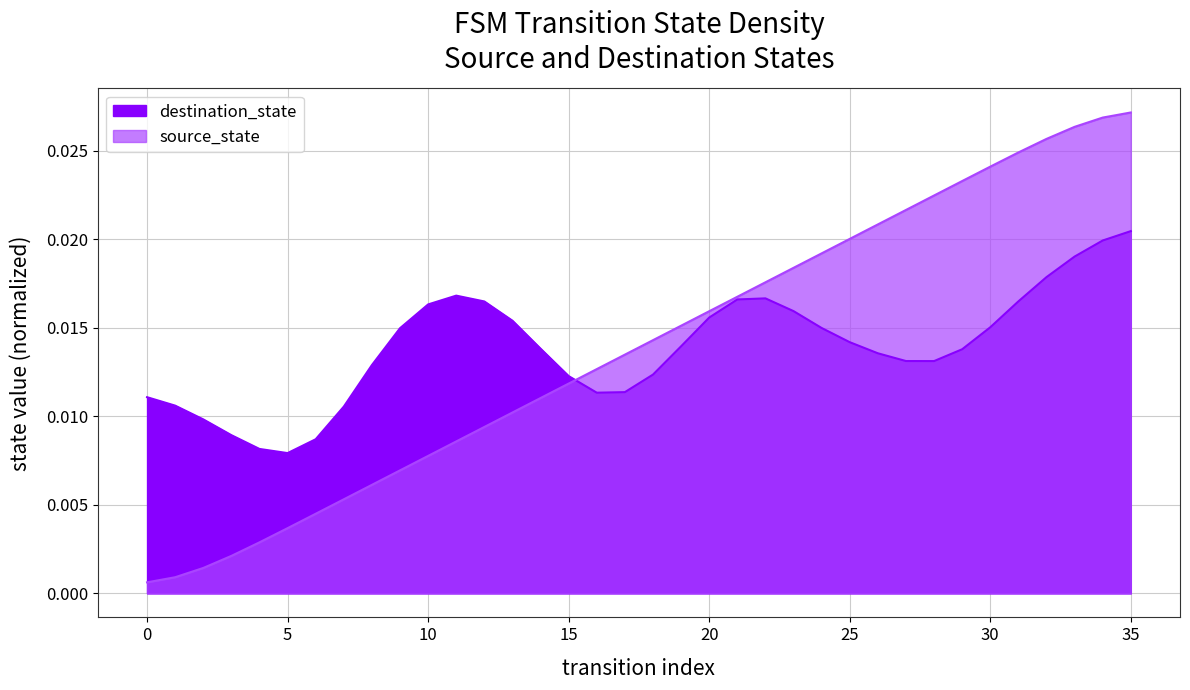

Rank the categories by value from highest to lowest.

35, 34, 33, 32, 31, 30, 29, 28, 27, 26, 25, 24, 23, 22, 21, 20, 19, 18, 17, 16, 15, 14, 13, 12, 11, 10, 9, 8, 7, 6, 5, 4, 3, 2, 1, 0